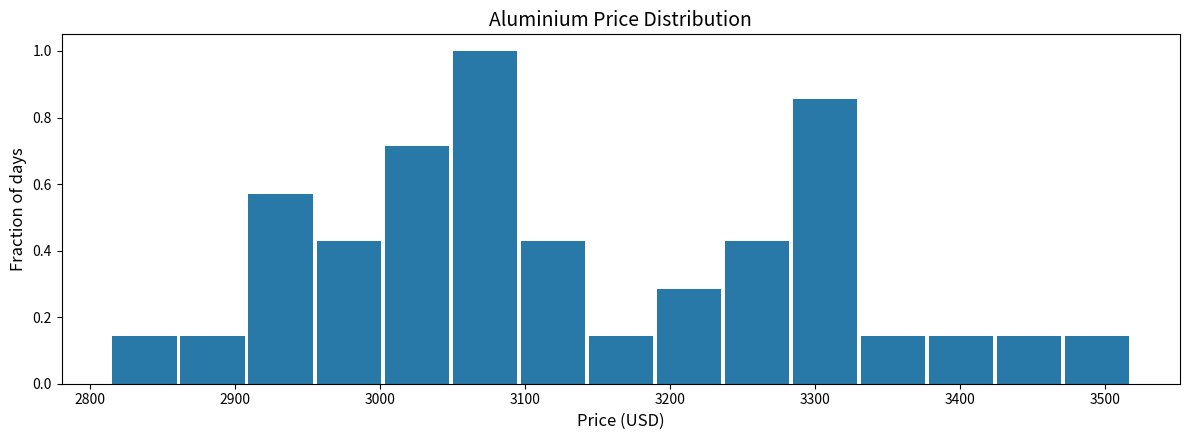

Which range on the x-axis has the tallest bar?

3050 to 3100